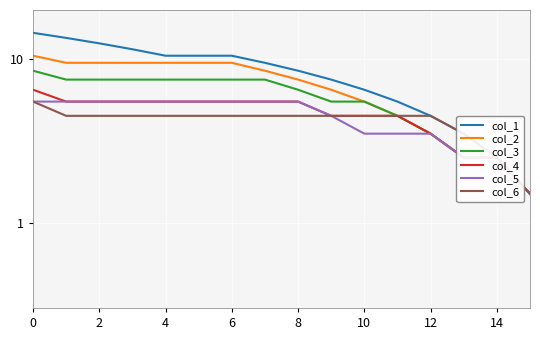

The value of col_1 at 13 is 5.7. True or false?

False